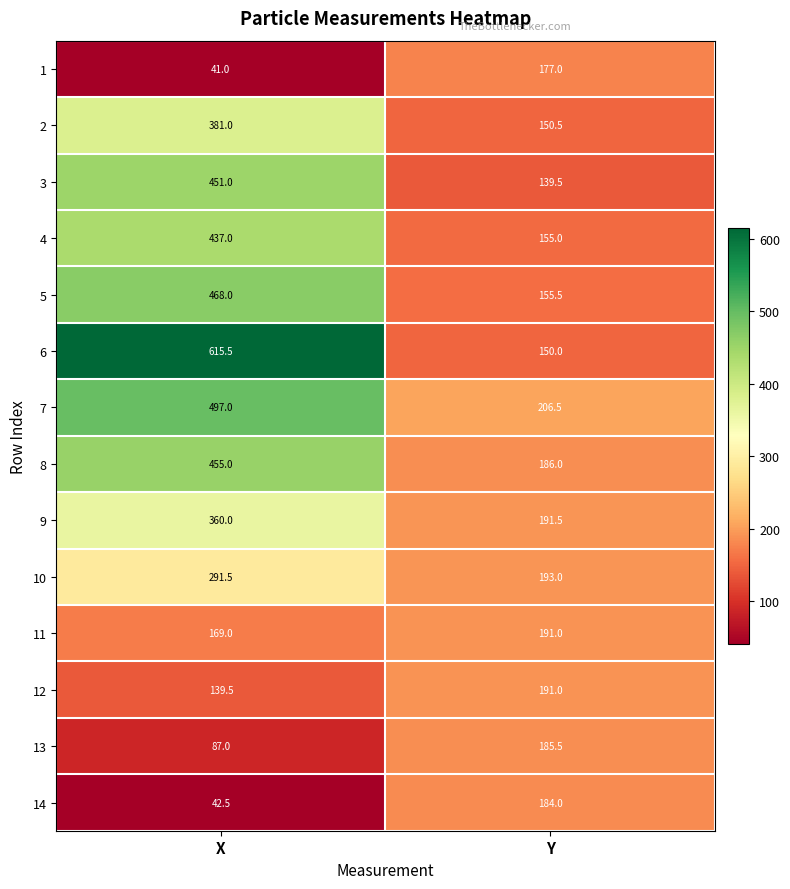

What is the sum of the 2 values at Y and X?

531.5